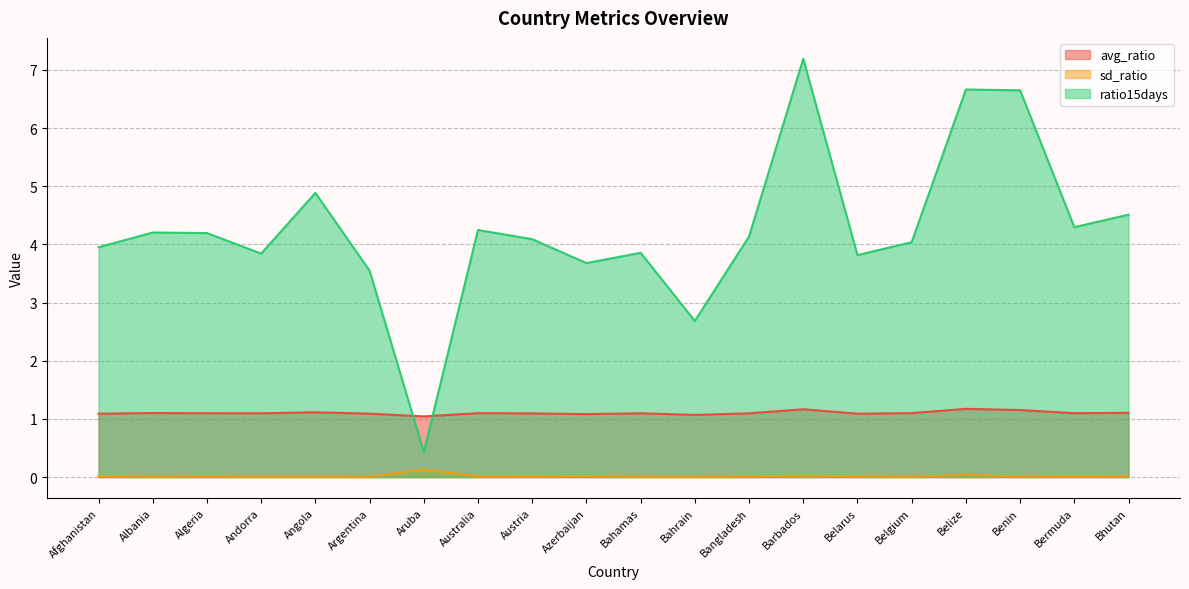

True or false: sd_ratio and ratio15days cross at least once.

False